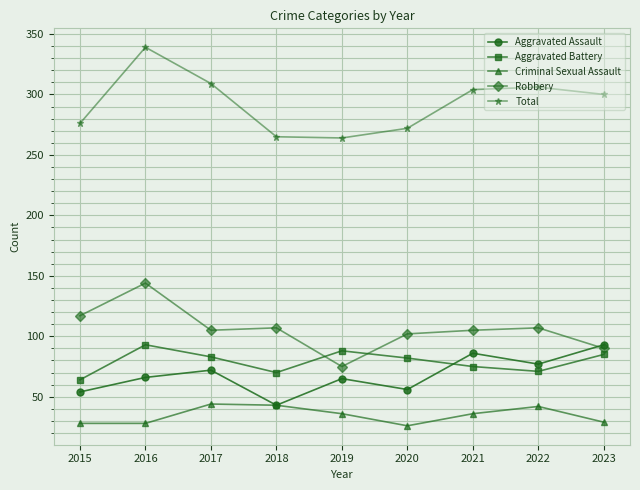

What is the value of the Aggravated Assault point at the 8th from the left?

77